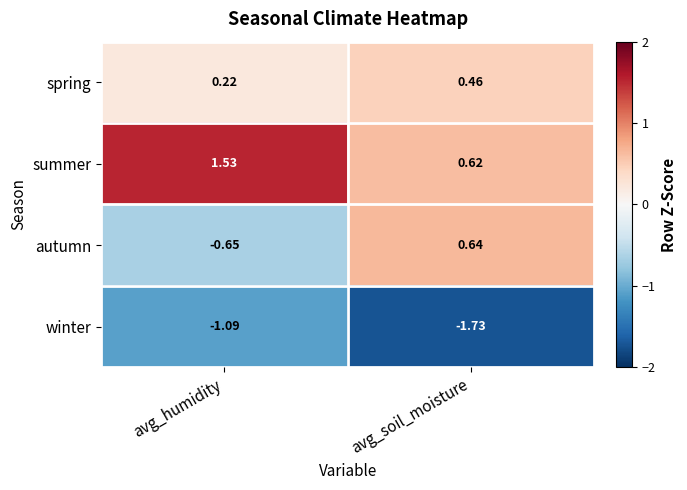

How many values in autumn are above zero?

1